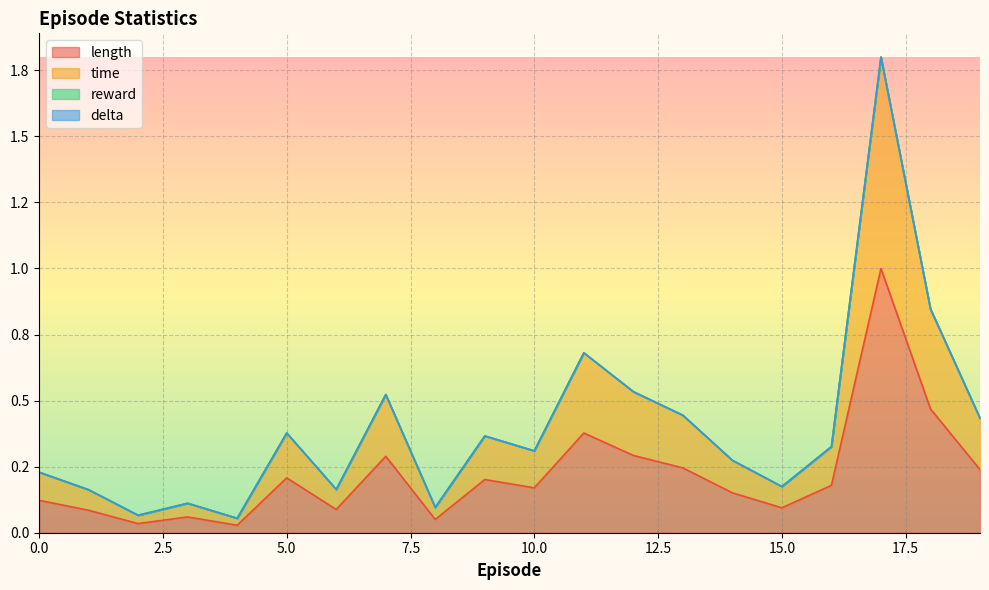

True or false: time and length intersect in this chart.

False